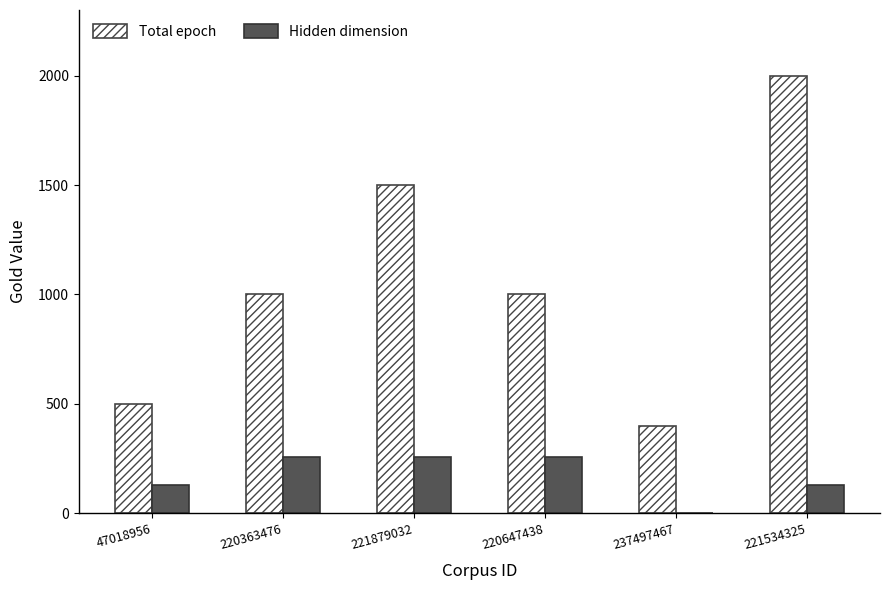

Which category has the highest value across all series?

221534325